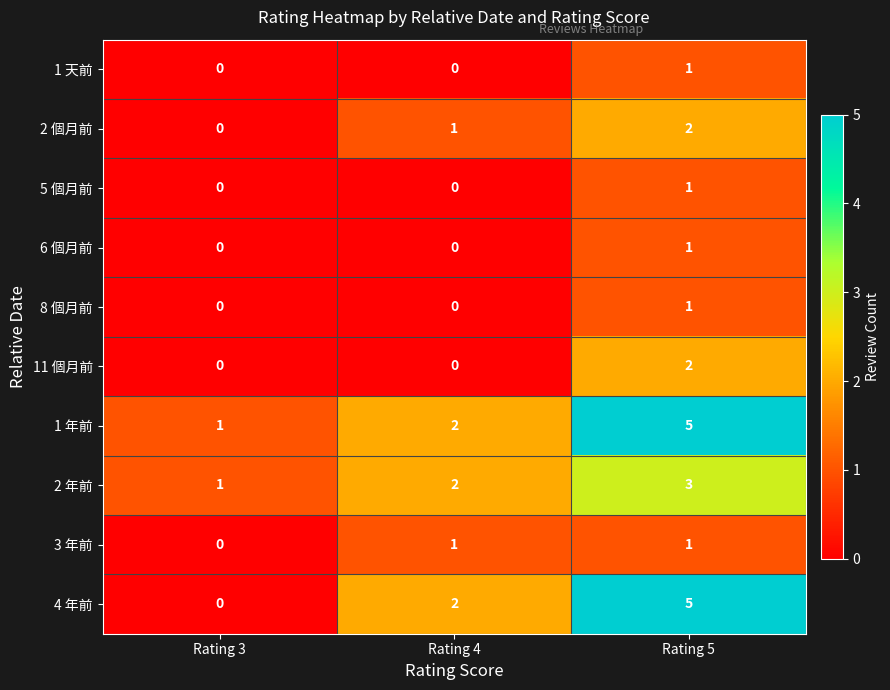

What is the highest value of the 1 年前 series?

5